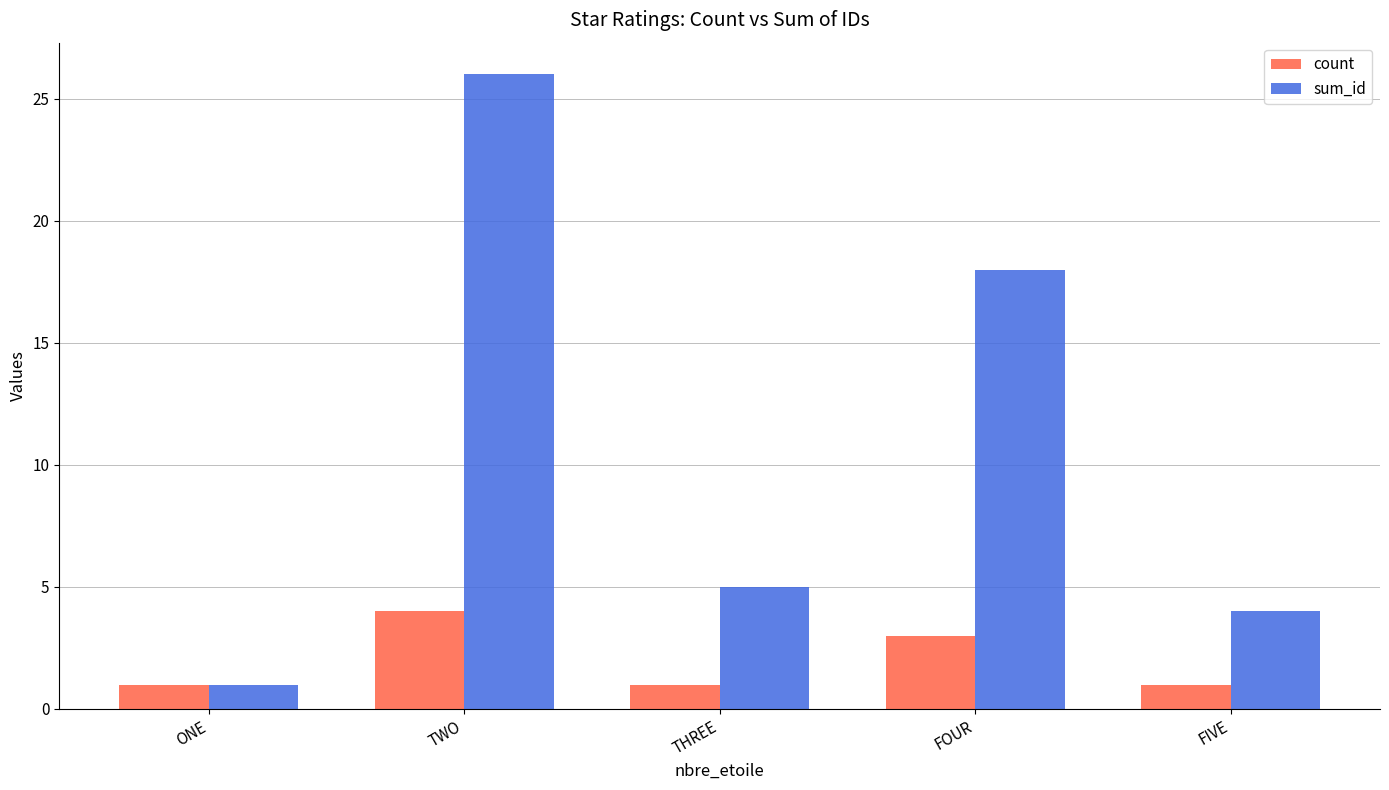

Is it true that count equals 2 at THREE?

False